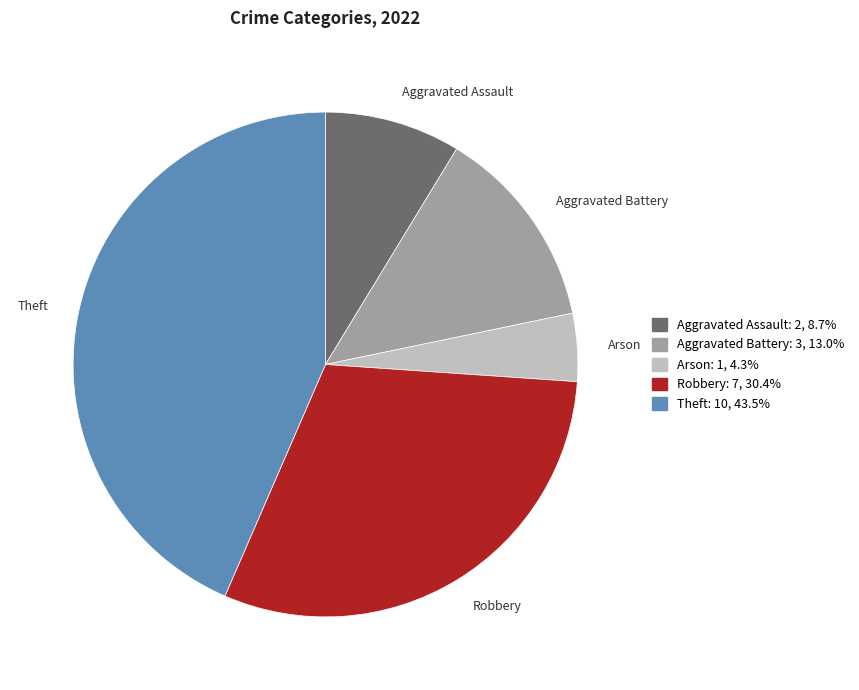

What is the ratio of the value at Aggravated Assault to the value at Arson?

2.0